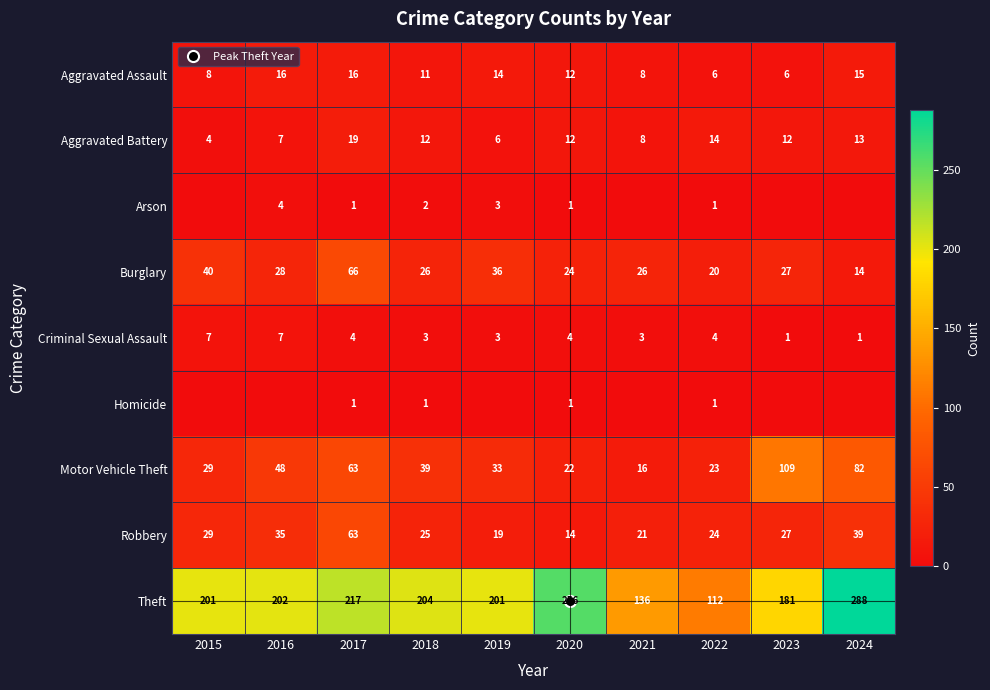

At which label is Burglary closest to 40?

2015